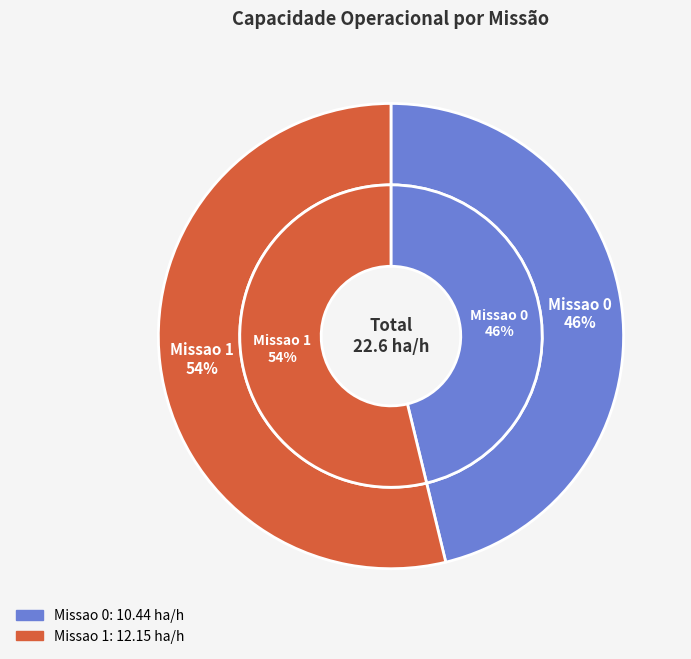

What is the change in value from Missao 0 to Missao 1?

+1.7